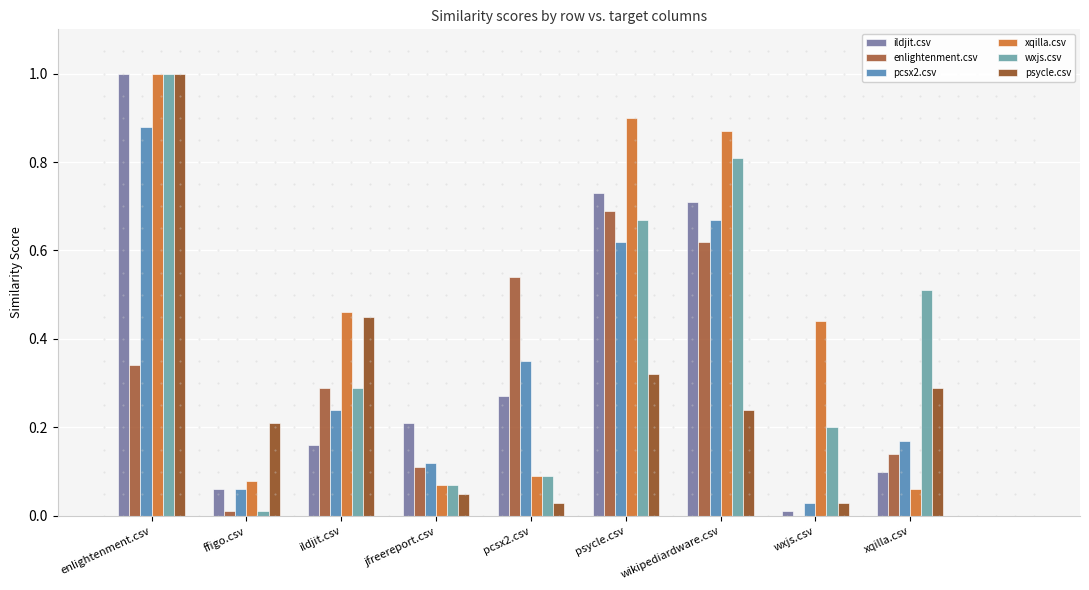

What is the difference between the enlightenment.csv values at jfreereport.csv and psycle.csv?

0.6